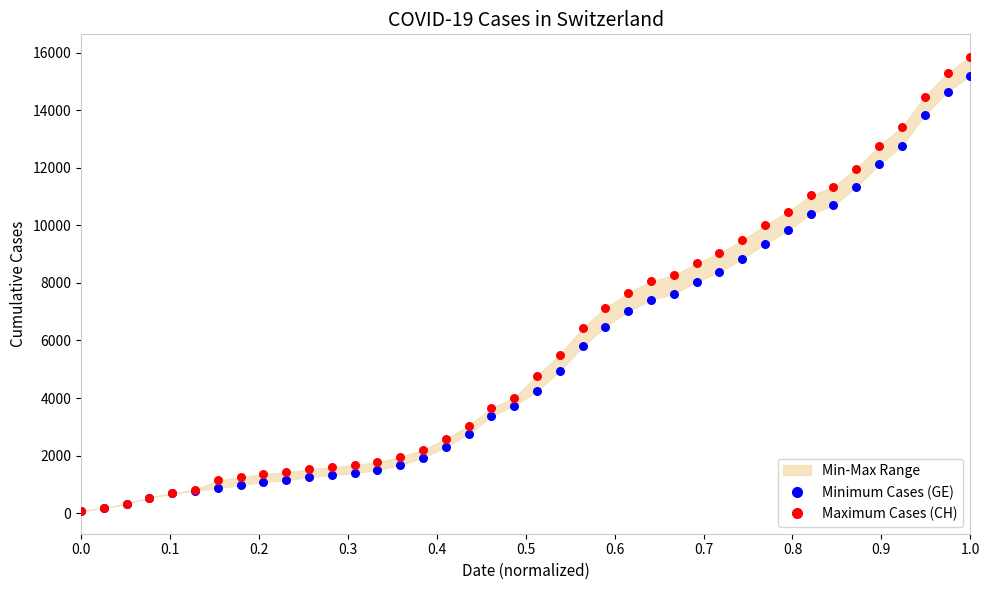

Which series has the widest spread of Y values?

Maximum Cases (CH)